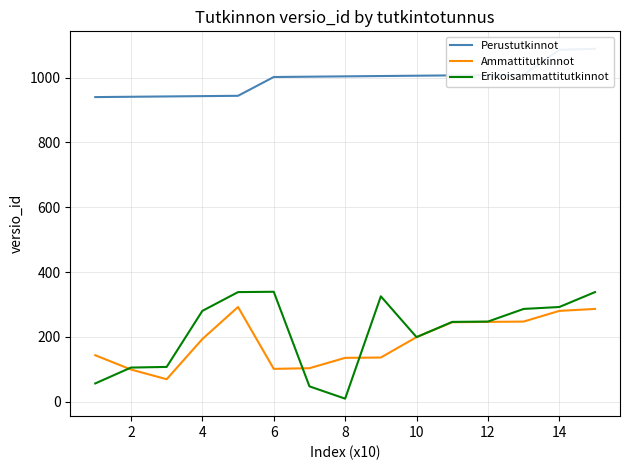

Does the chart have visible grid lines?

Yes